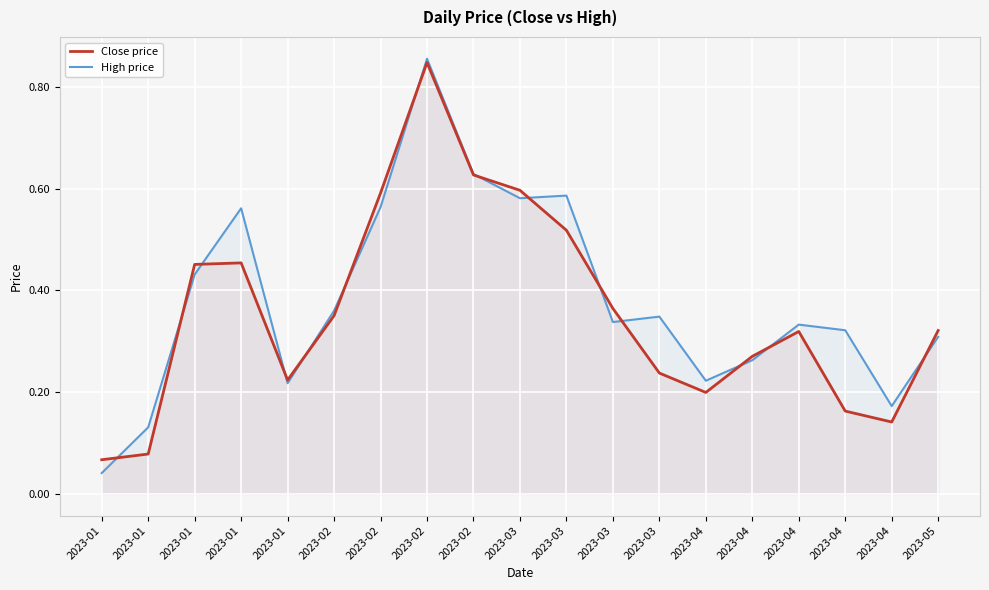

How many lines are shown in the chart?

2